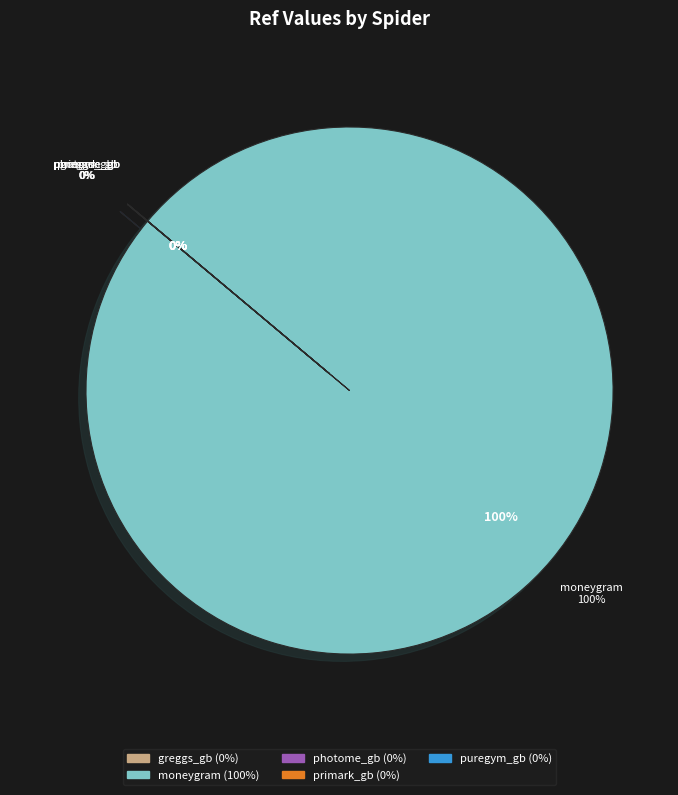

What is the majority slice?

moneygram